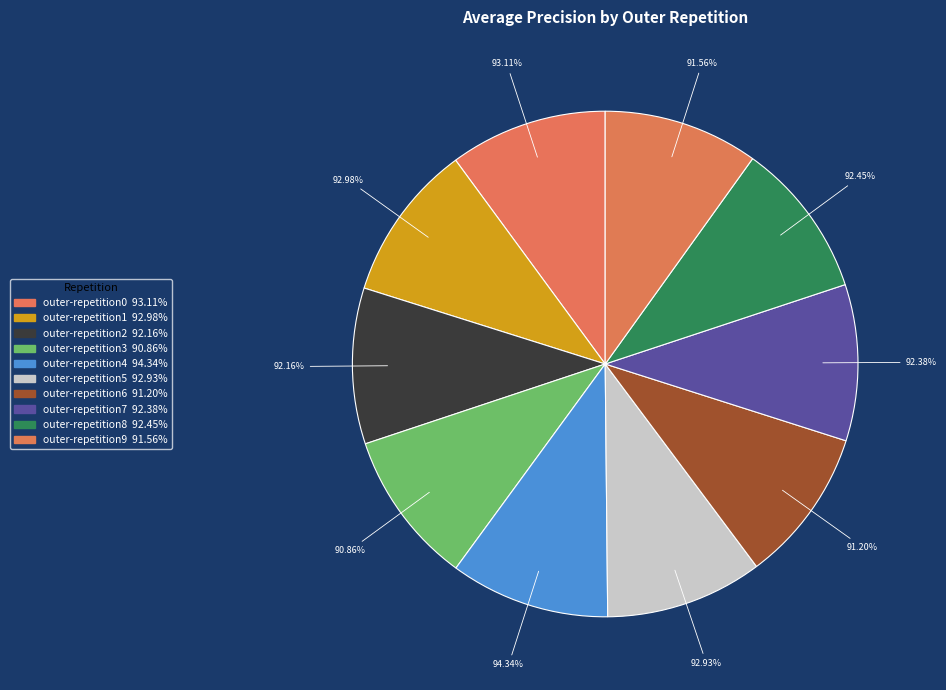

Rank the categories by value from lowest to highest.

outer-repetition3, outer-repetition6, outer-repetition9, outer-repetition2, outer-repetition7, outer-repetition8, outer-repetition5, outer-repetition1, outer-repetition0, outer-repetition4